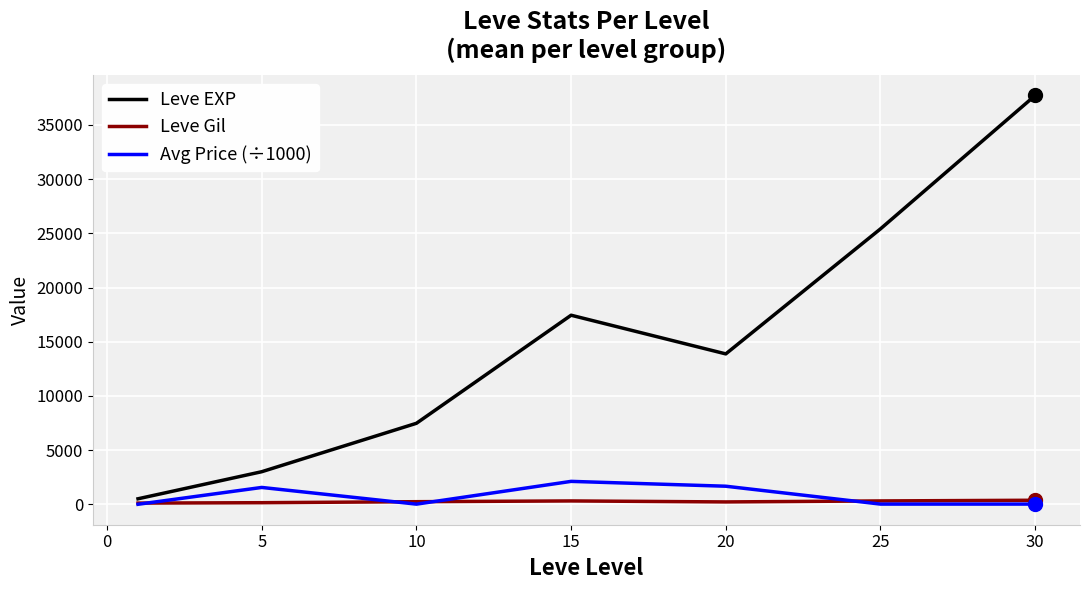

Rank the series by their maximum value, from highest to lowest.

Leve EXP, Avg Price (÷1000), Leve Gil